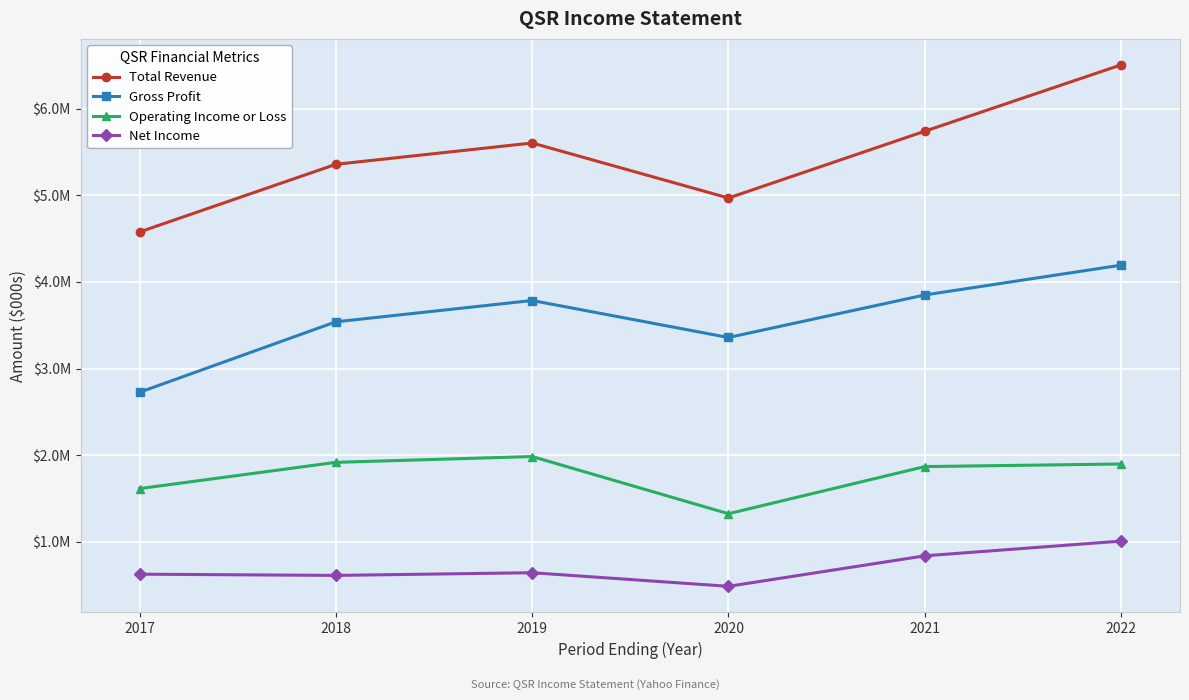

Does the chart have visible grid lines?

Yes